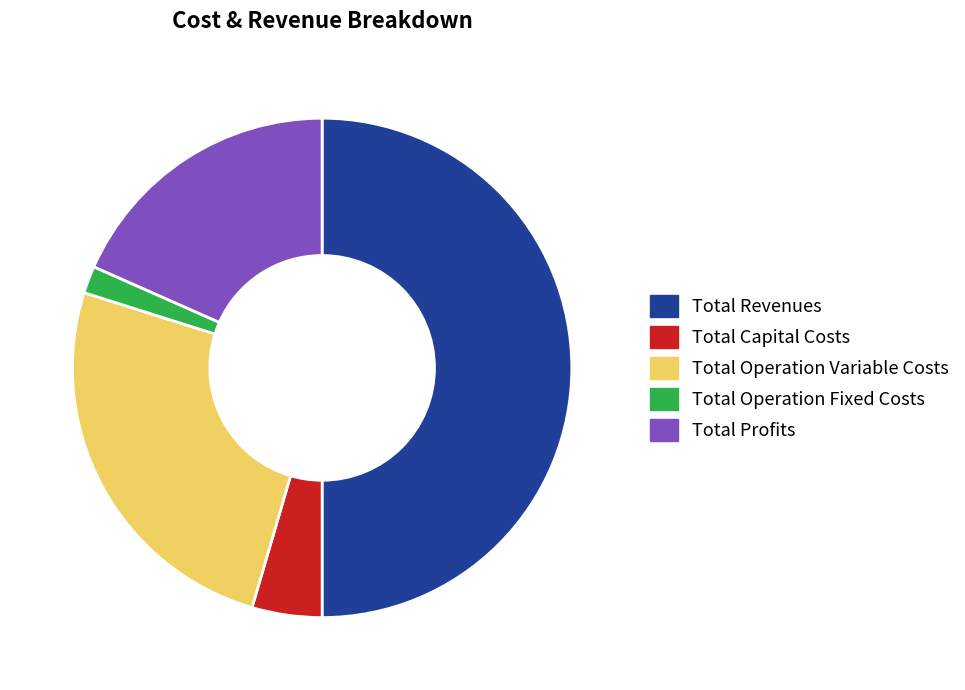

Which category has the smallest portion of the pie?

Total Operation Fixed Costs